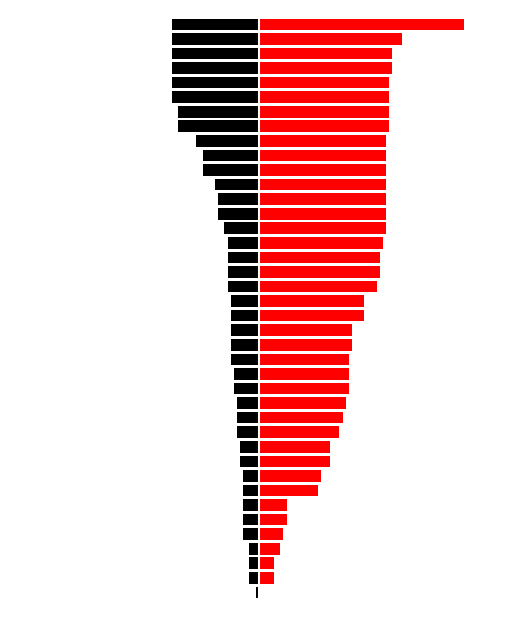

Rank the series by their average value, from highest to lowest.

SPC_SPACE, SPC_LAYER